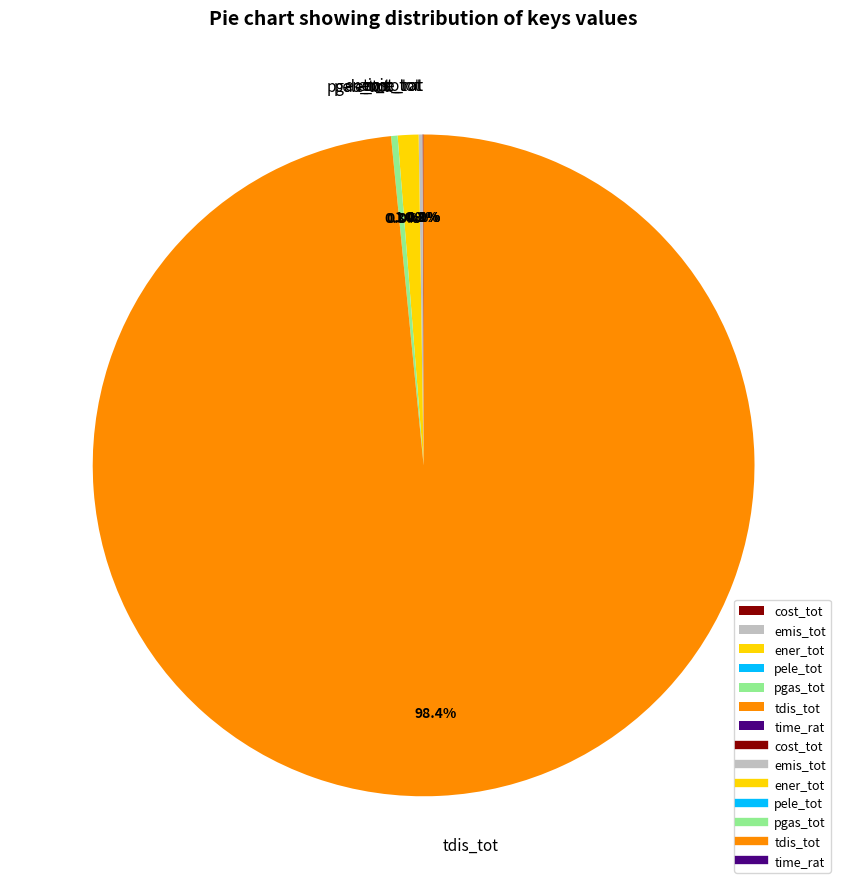

Is there any slice that represents more than half of the pie?

Yes